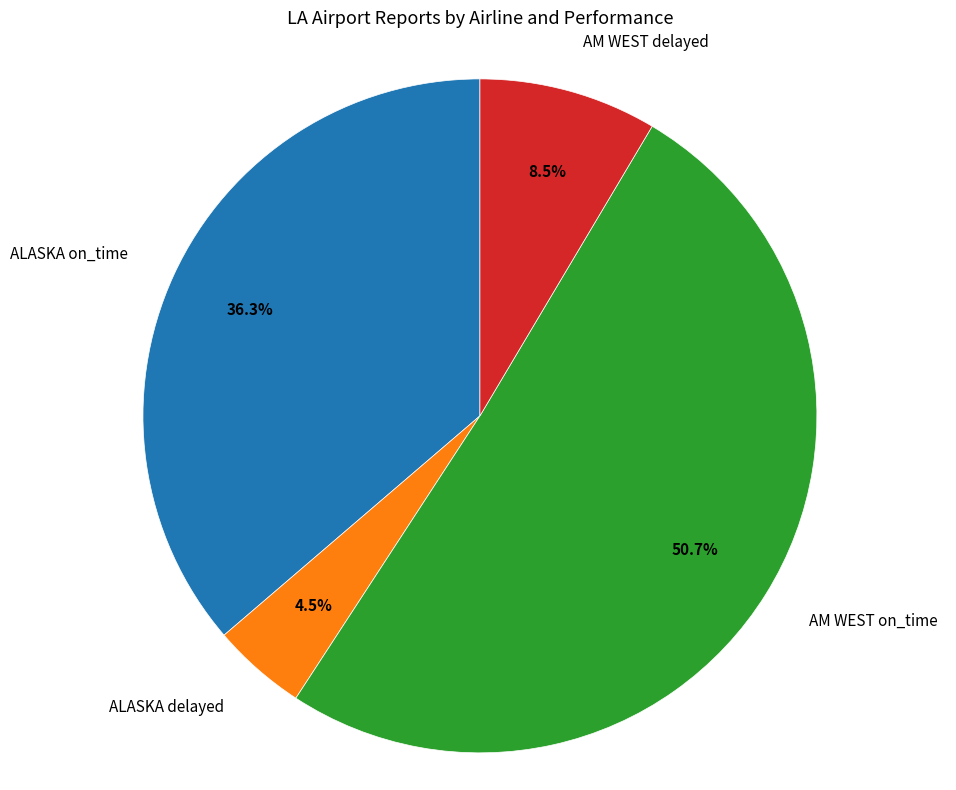

Is there any slice that represents more than half of the pie?

Yes